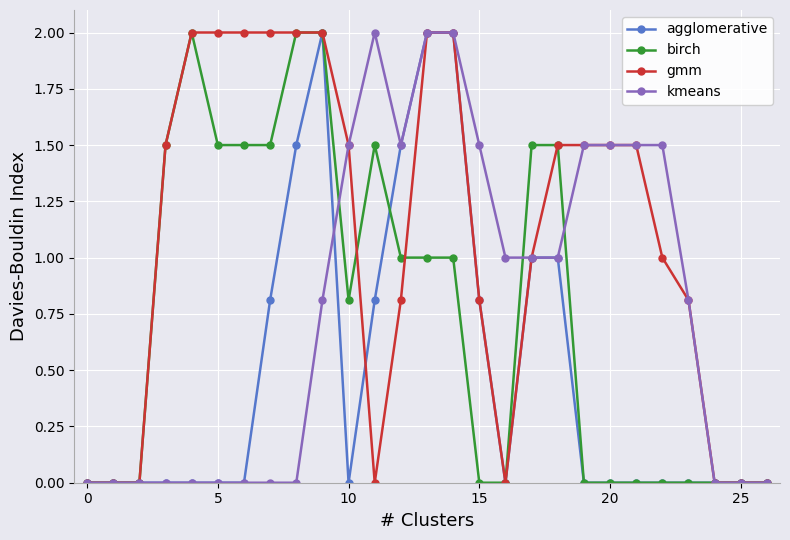

True or false: birch has more than 0 points higher than both neighbors.

True